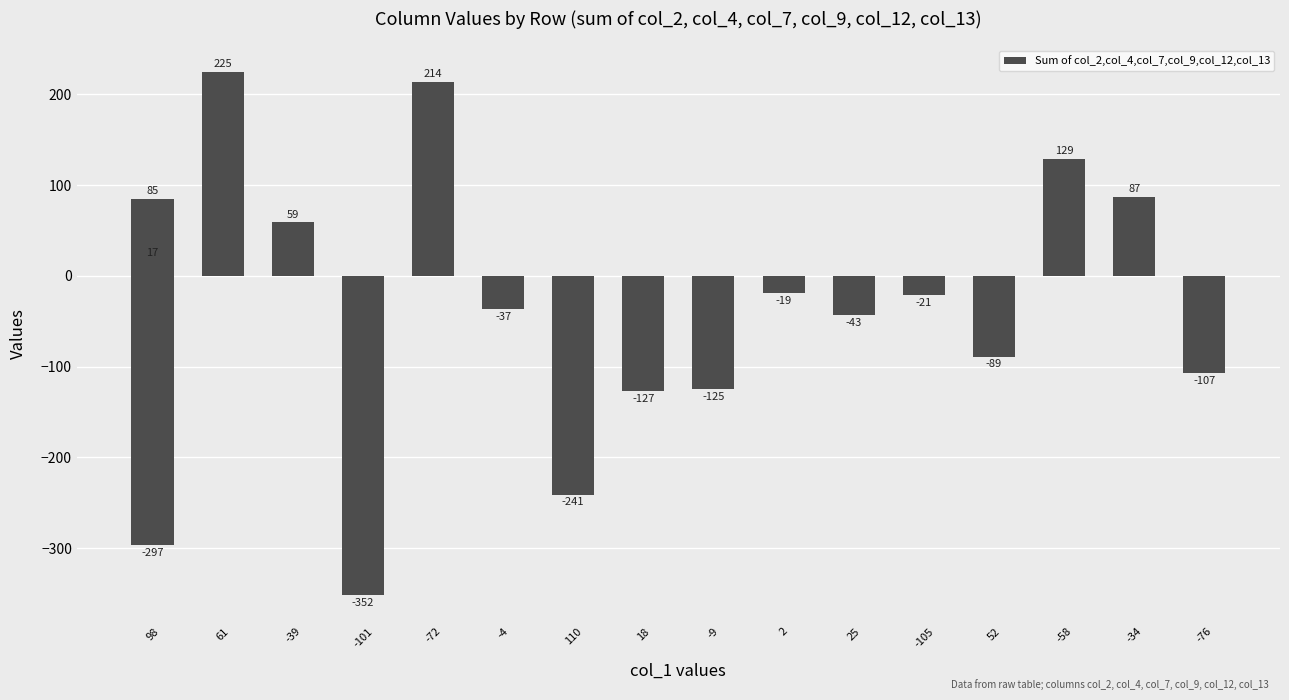

How many values are below zero?

11